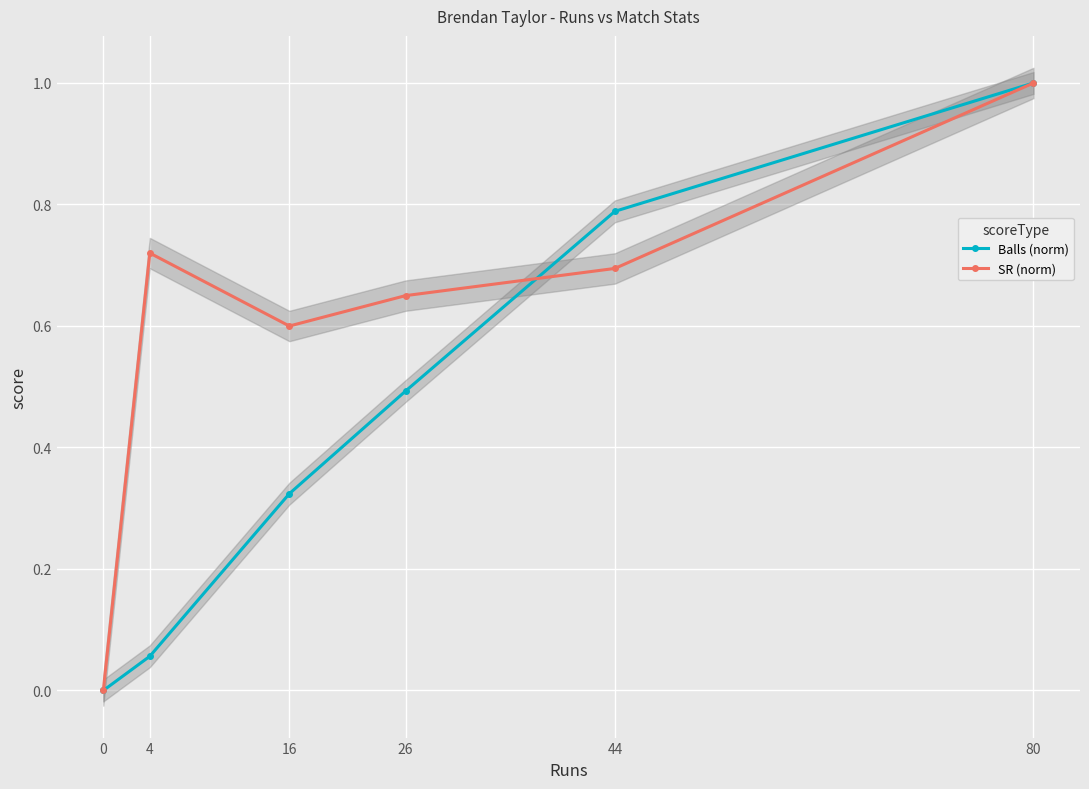

List the labels in order of SR (norm) value, smallest first.

0, 16, 26, 44, 4, 80